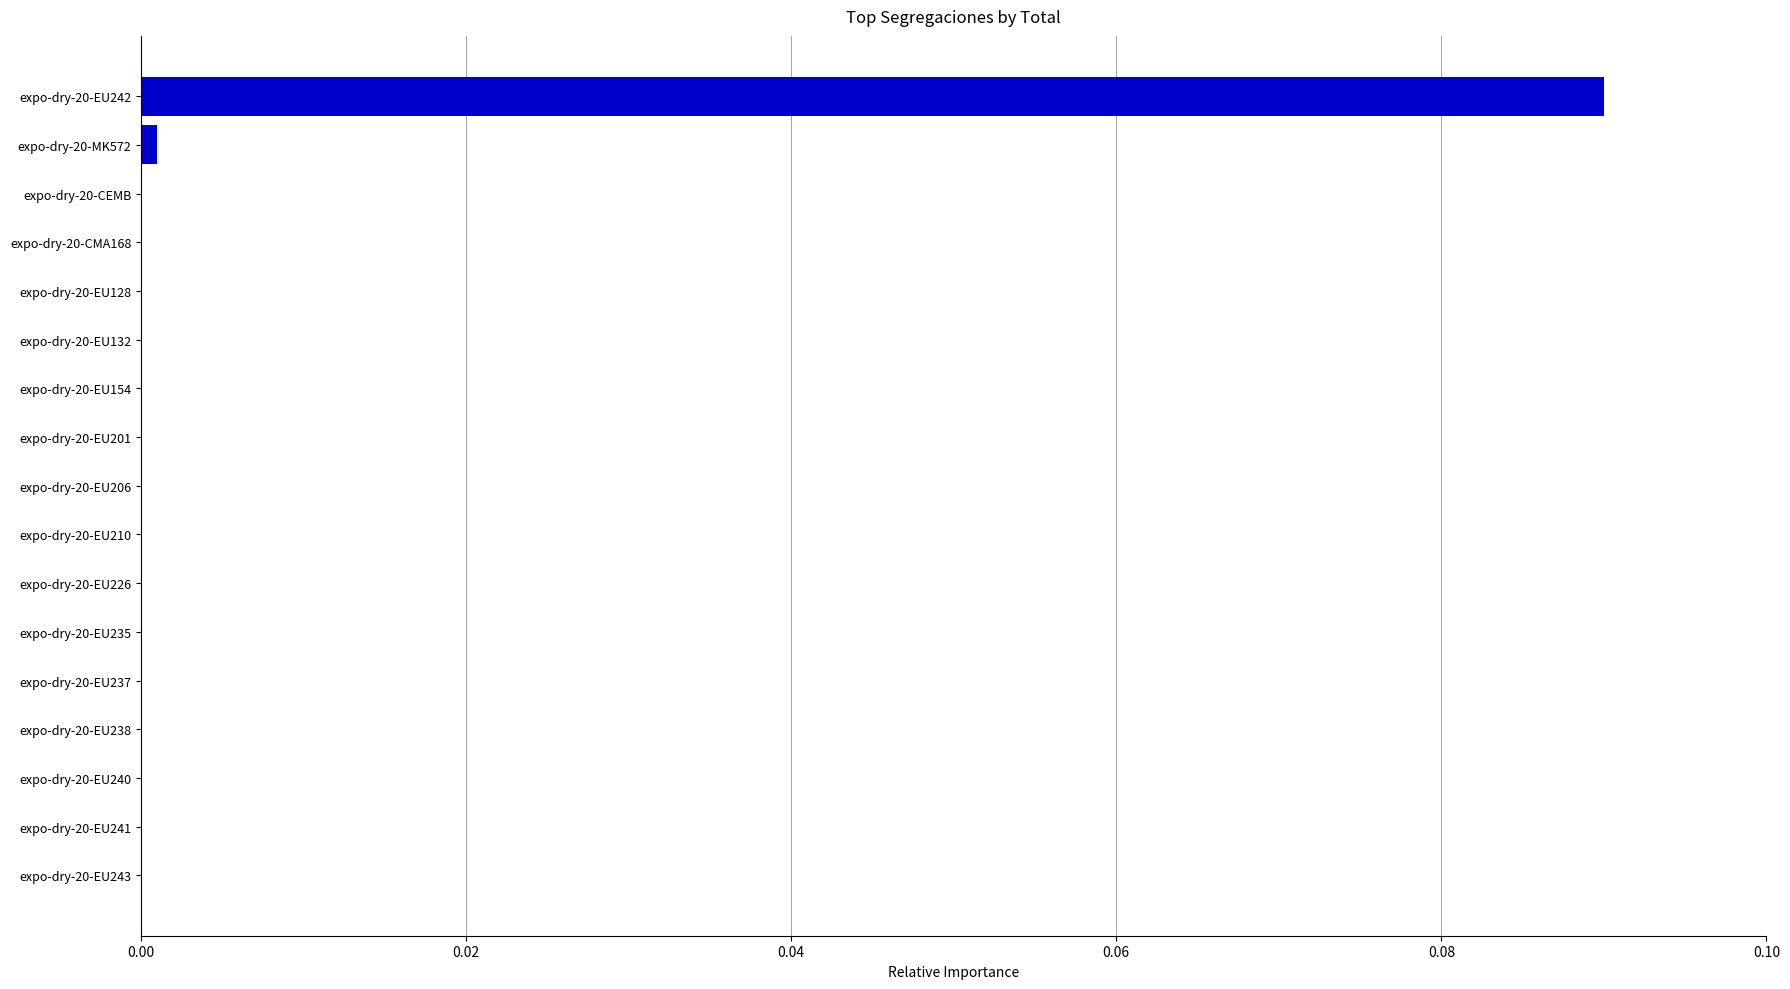

Count the number of data series in this chart.

1